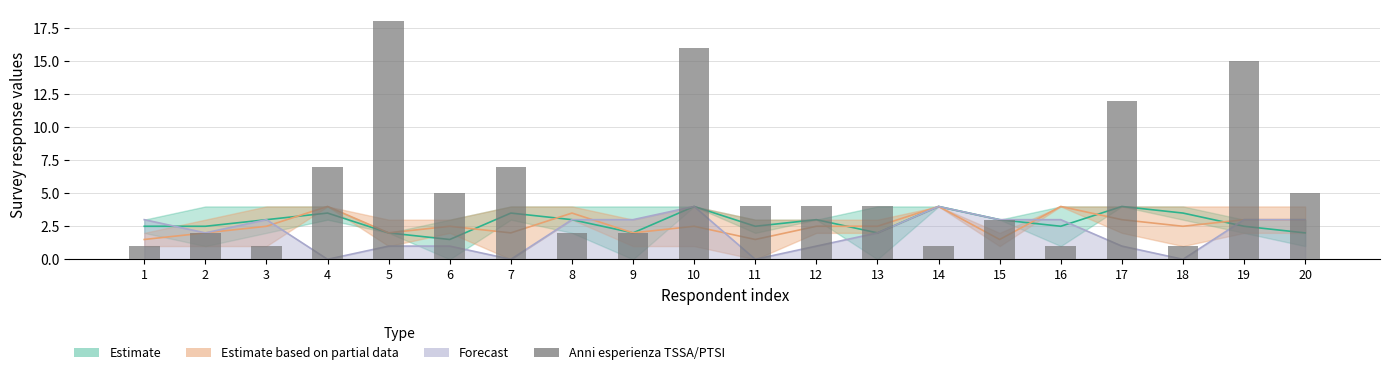

What is the value of the 14th bar from the left?

1